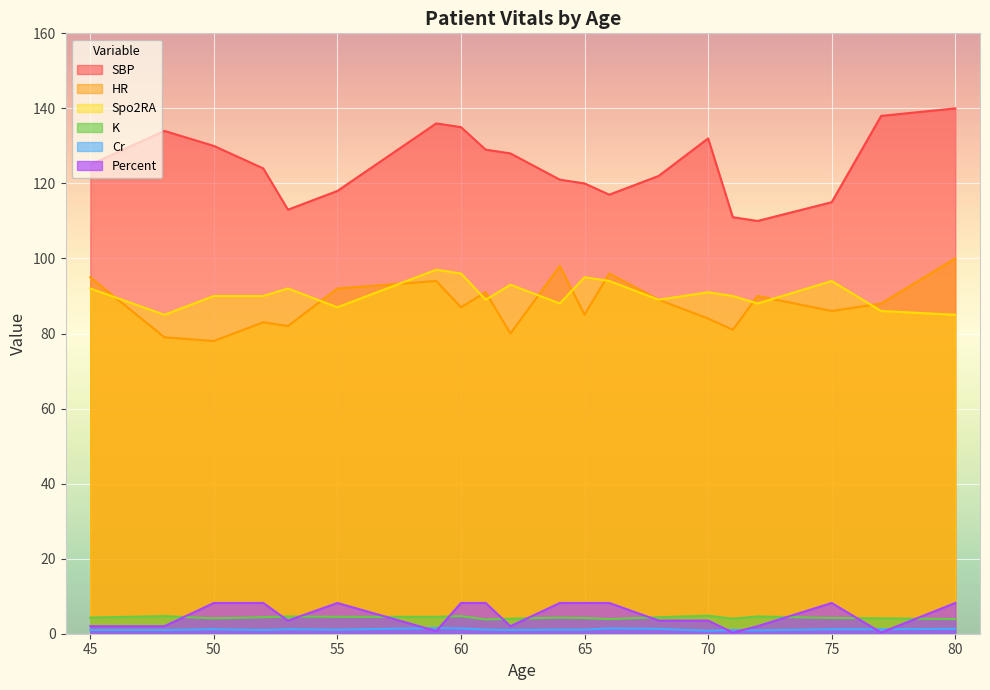

Which series has the largest total across all categories?

SBP